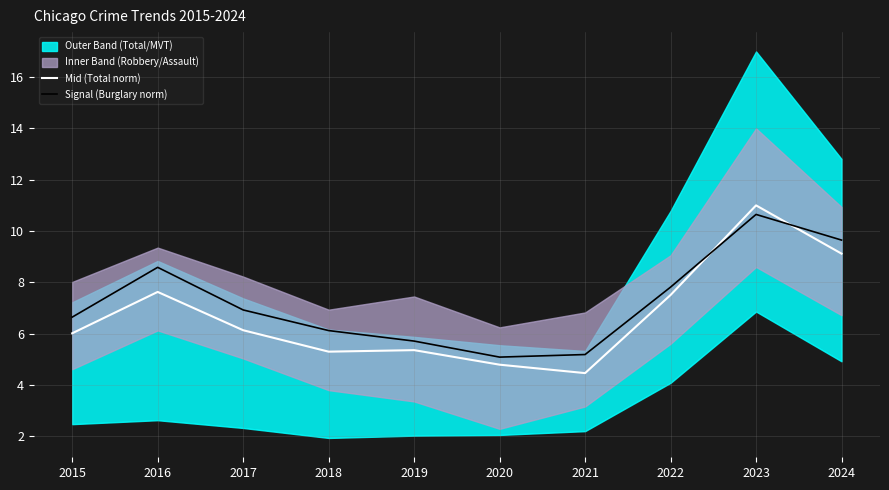

What is the difference between the highest and lowest values at 2019?

0.4